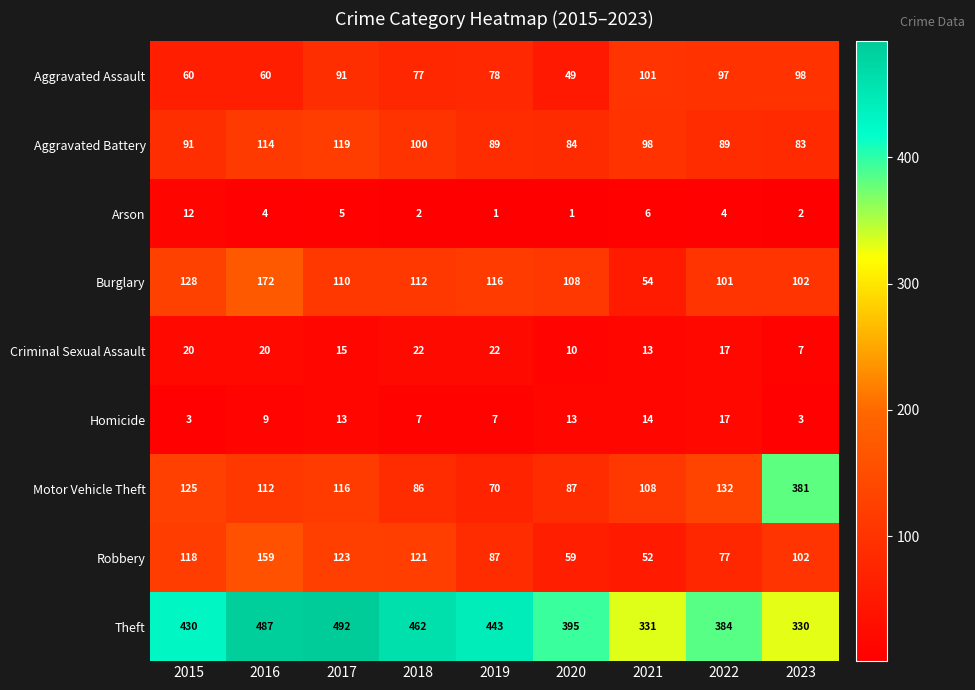

Which series has the largest range (max minus min)?

Motor Vehicle Theft